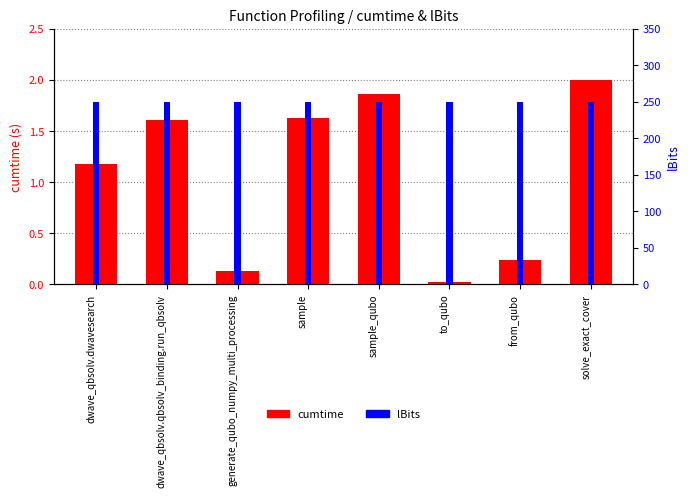

Rank the series at from_qubo from lowest to highest value.

cumtime, lBits